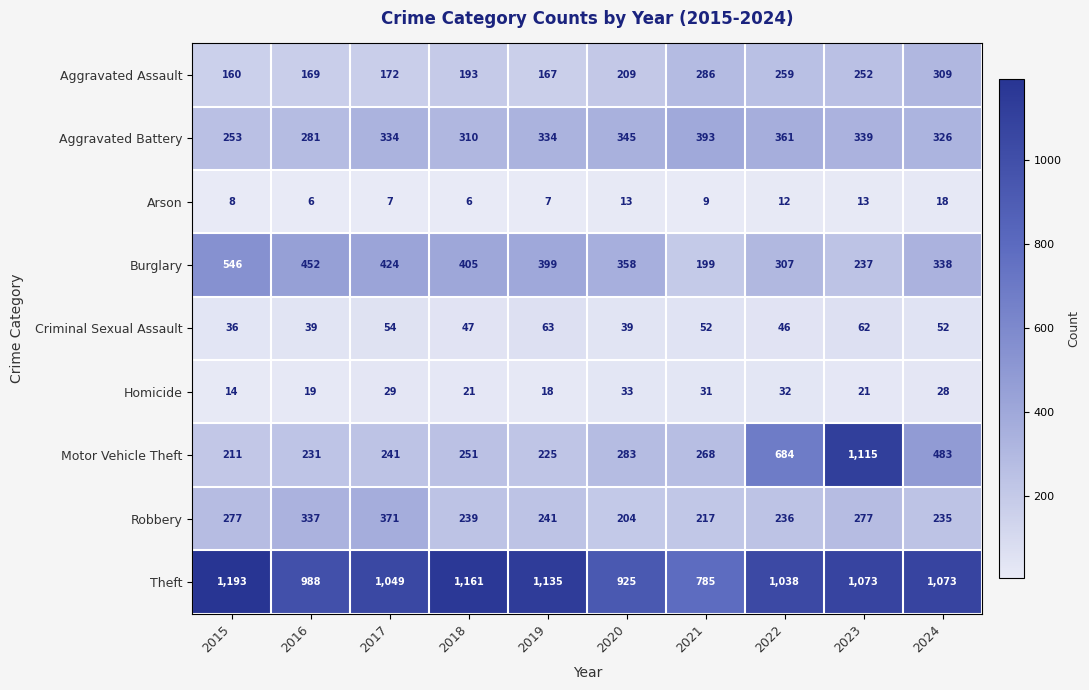

Which series has the largest total across all categories?

Theft